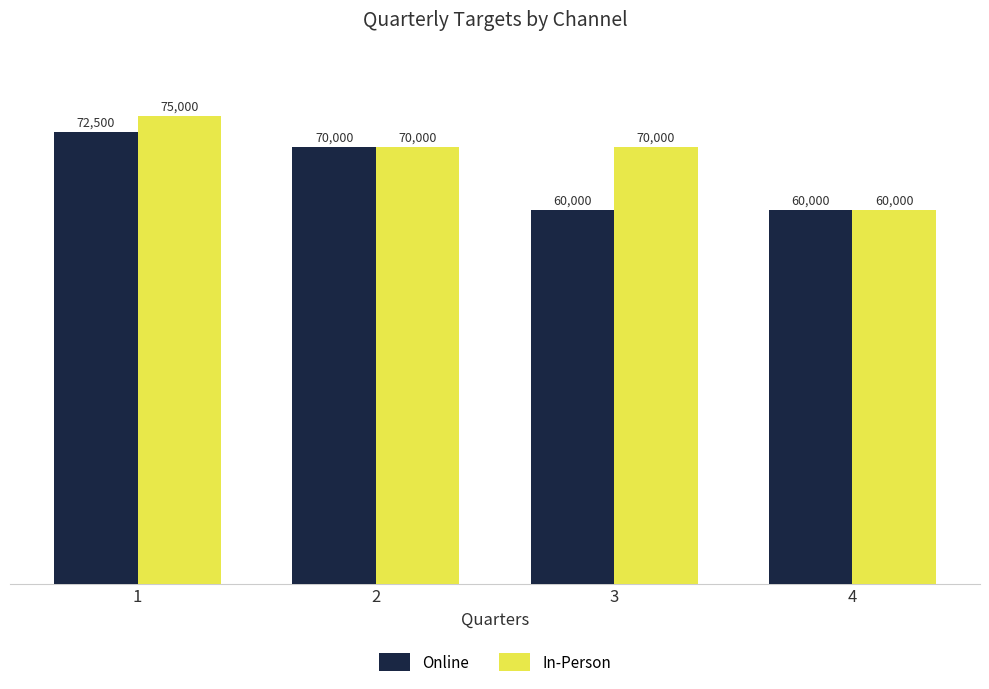

What value does the In-Person series have at 2?

70000